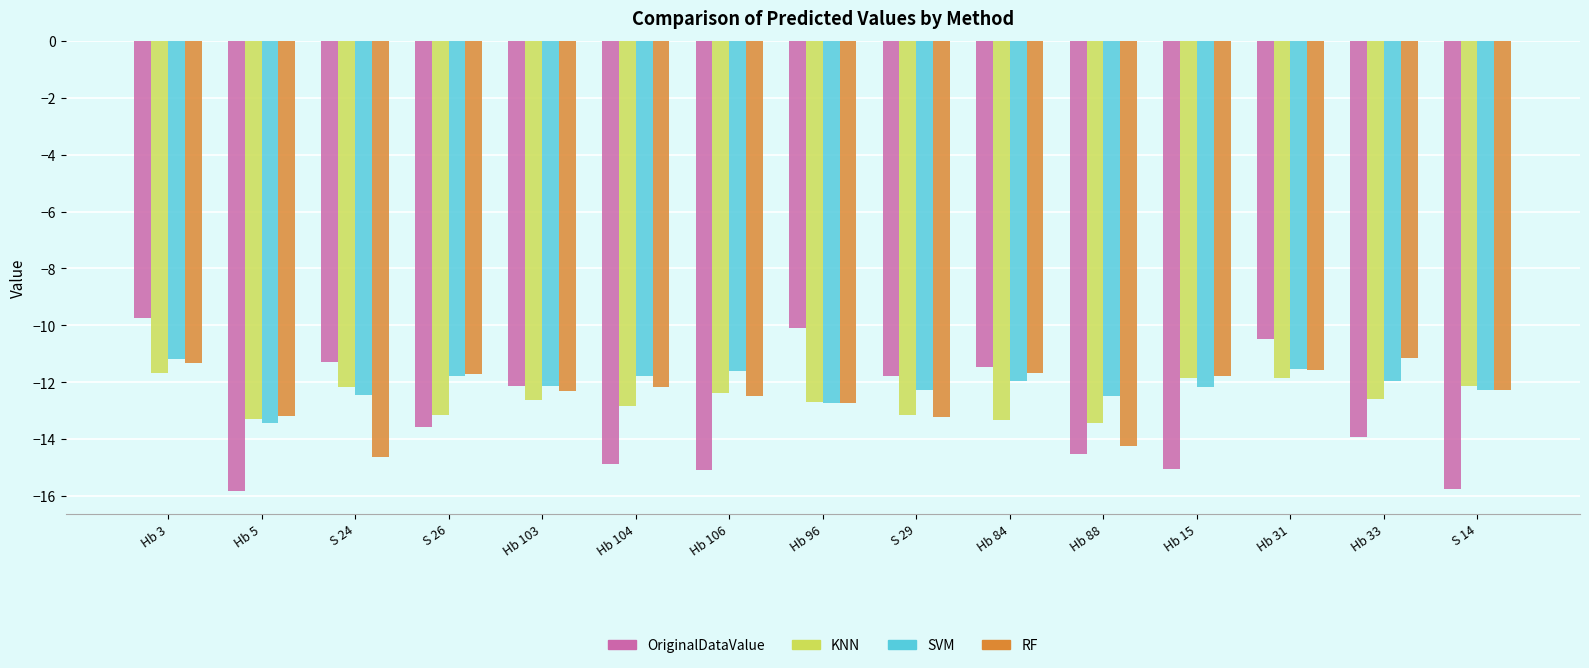

Is it true that RF equals -12.3 at S 14?

True